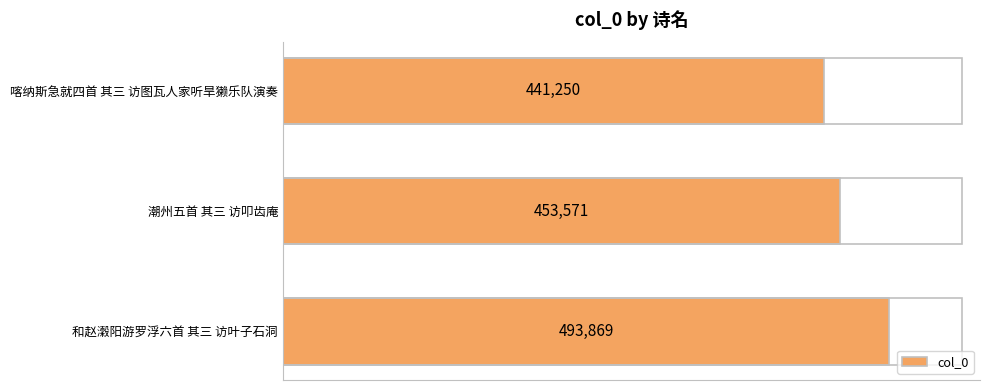

What is the difference between the maximum and minimum values?

52619